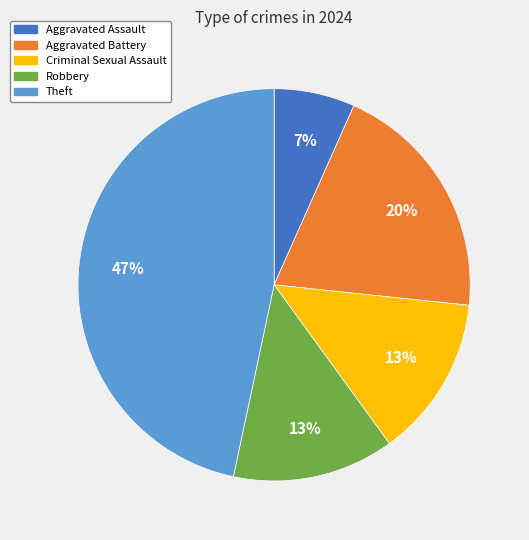

What is the smallest slice in the pie chart?

Aggravated Assault